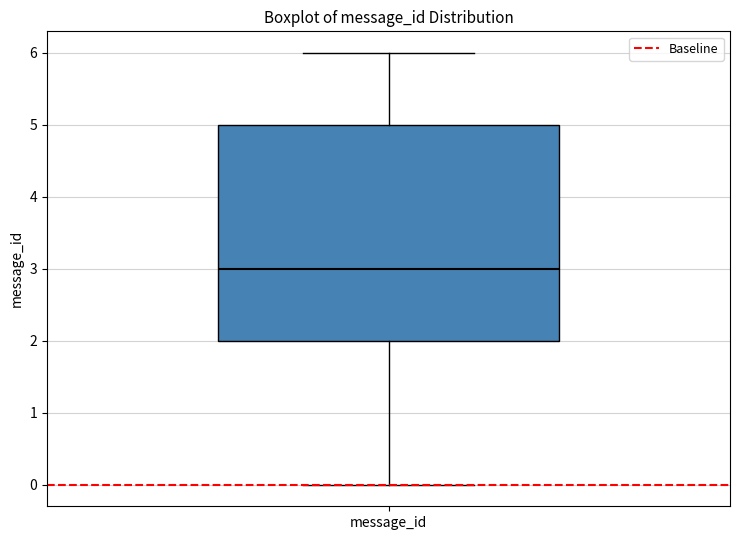

Where does the upper whisker of the box for message_id end on the y-axis? The values are not printed on the chart, so give them approximately, as read against the axis.

6